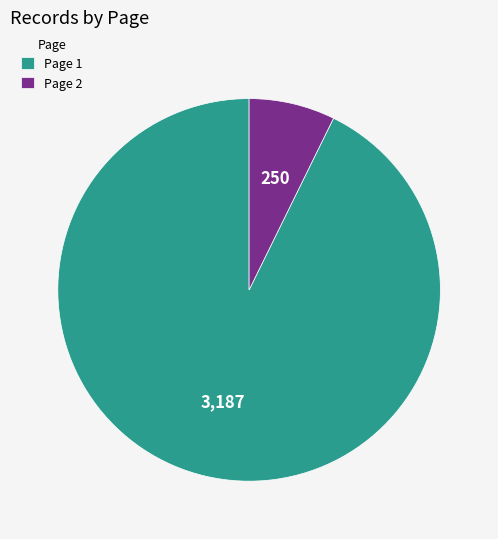

What is the ratio of the value at Page 1 to the value at Page 2?

12.7